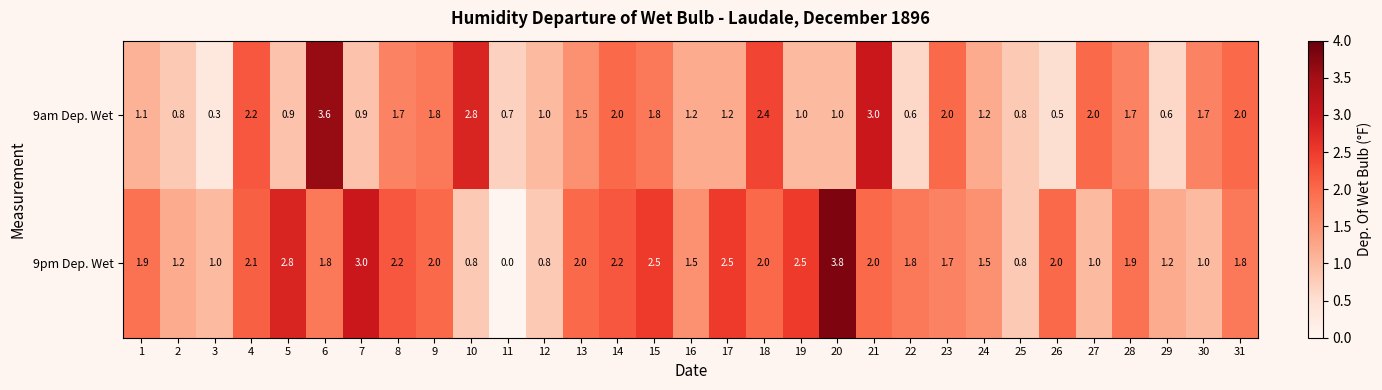

At which label does 9am Dep. Wet reach its peak?

6